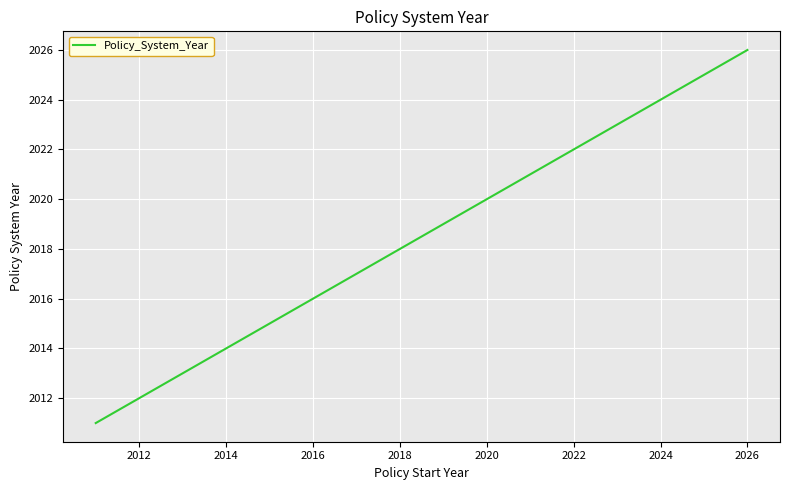

What is the greatest value displayed?

2026